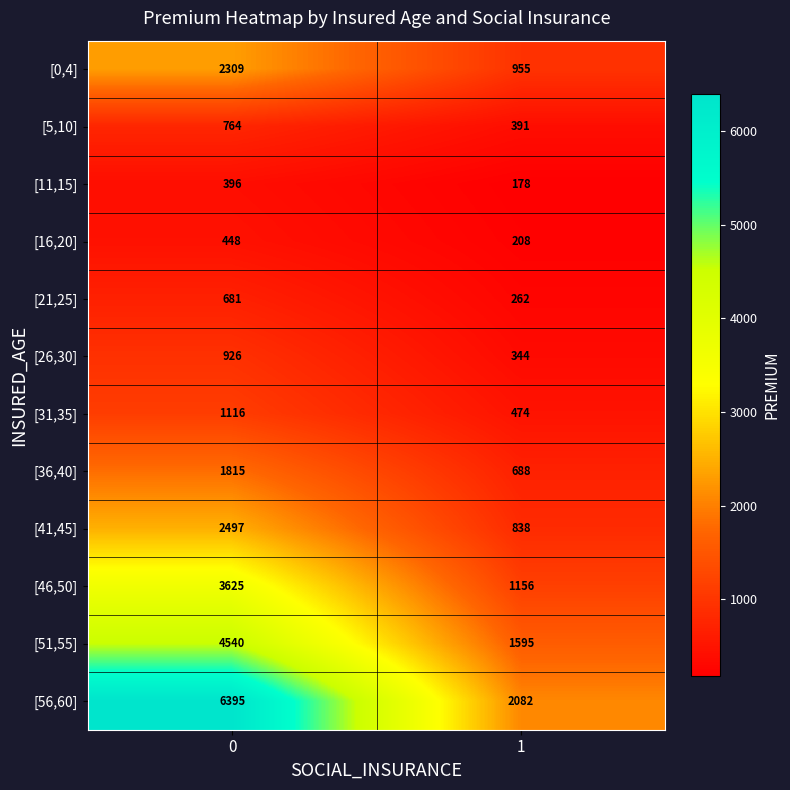

Rank the series at 0 from lowest to highest value.

[11,15], [16,20], [21,25], [5,10], [26,30], [31,35], [36,40], [0,4], [41,45], [46,50], [51,55], [56,60]